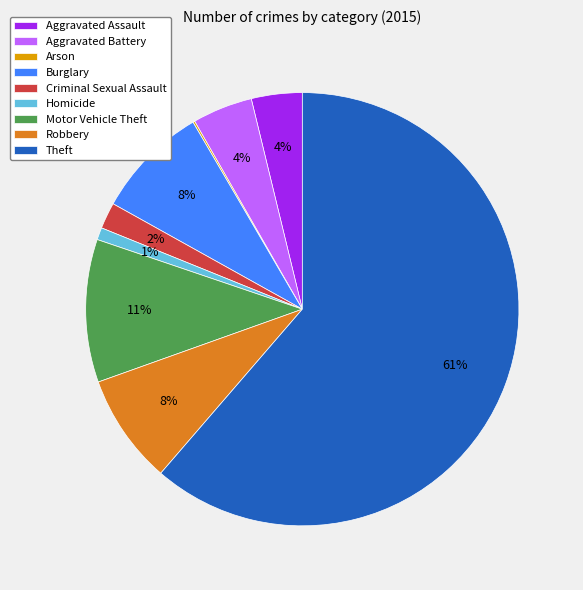

To the nearest percent, what is the difference between the Burglary and Aggravated Battery slice percentages?

4%